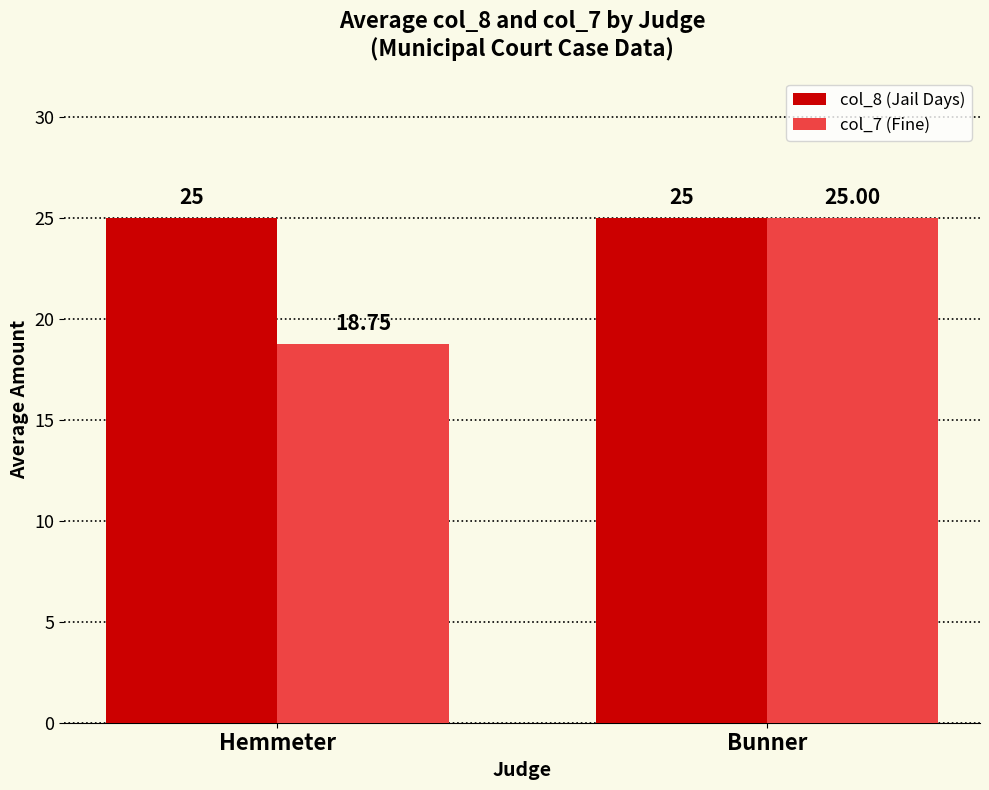

Which series has the largest range (max minus min)?

col_7 (Fine)